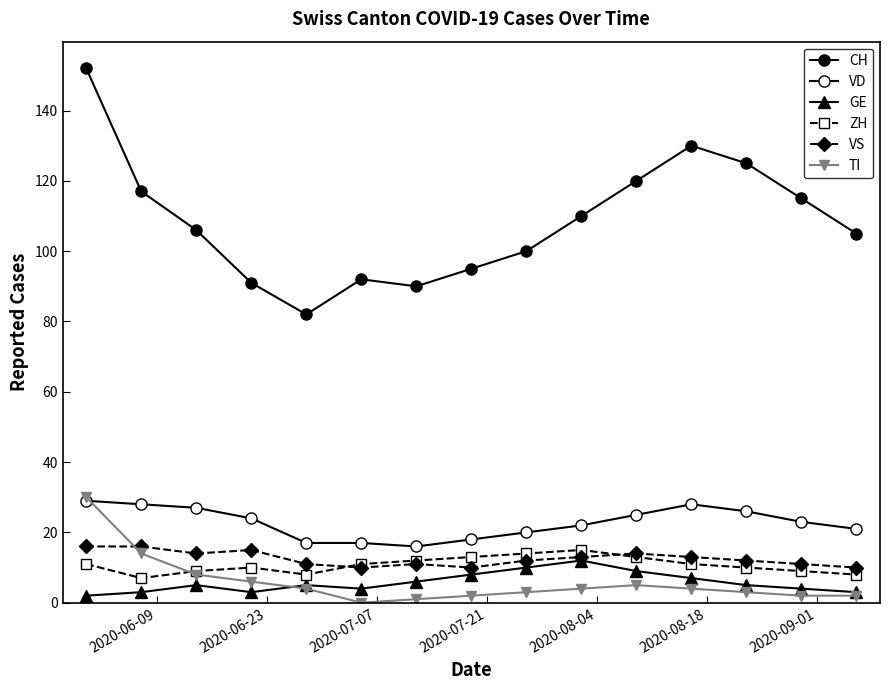

Count the number of data series in this chart.

6